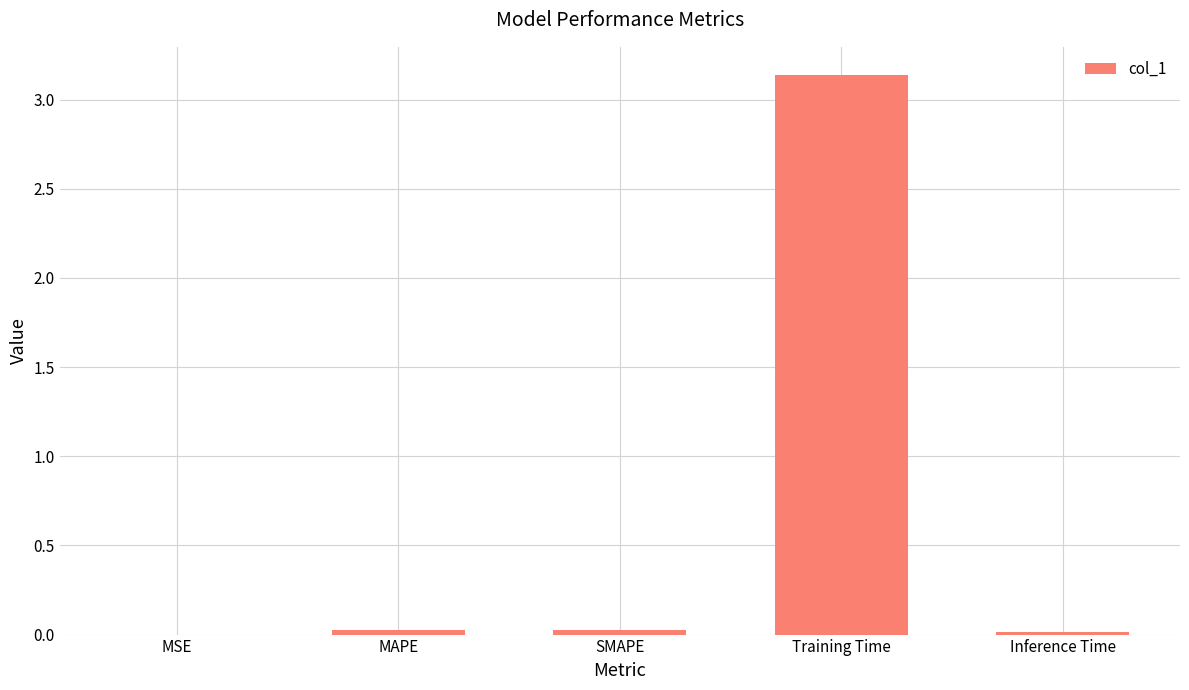

Which has a higher value, Training Time or MAPE?

Training Time